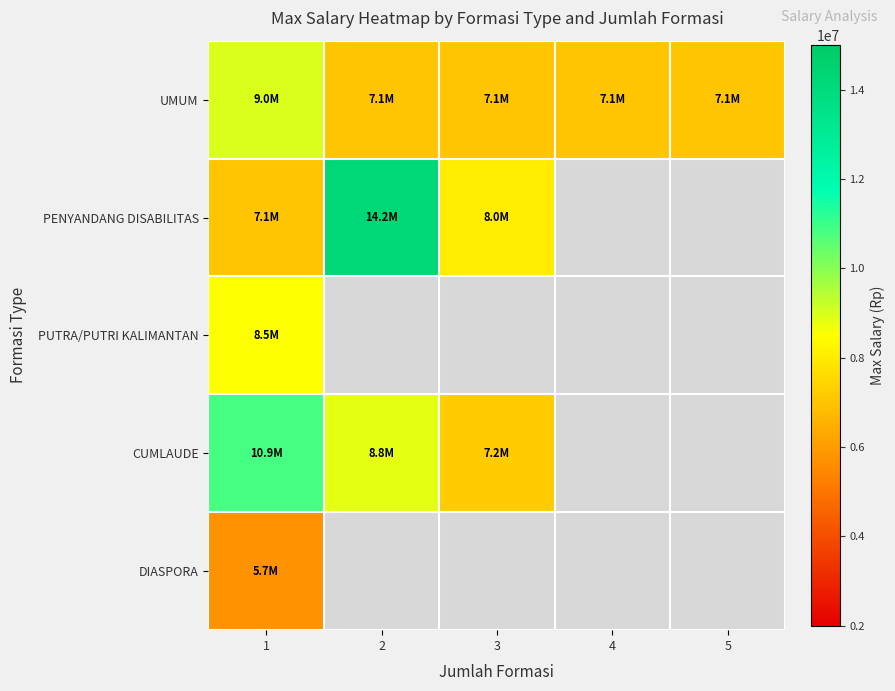

At which label does PENYANDANG DISABILITAS reach its minimum?

1